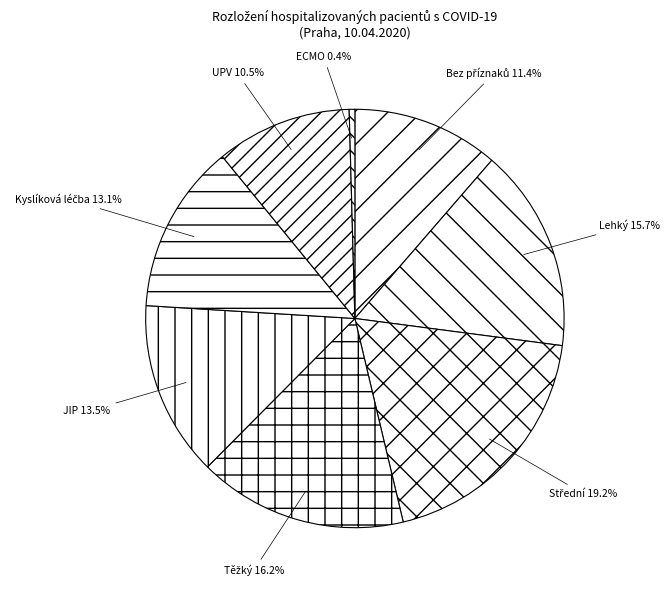

What percentage do UPV and Lehký together represent?

26.2%